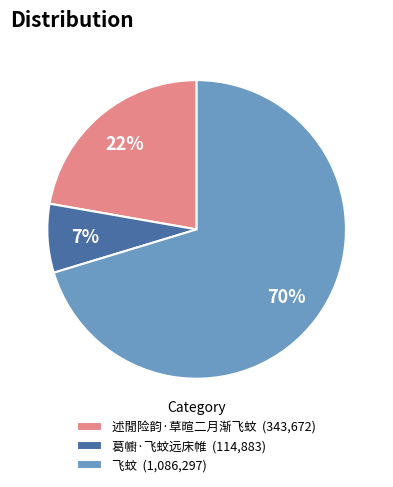

To the nearest percent, what percentage of the pie is 述閒险韵·草暄二月渐飞蚊 (343,672)?

22%